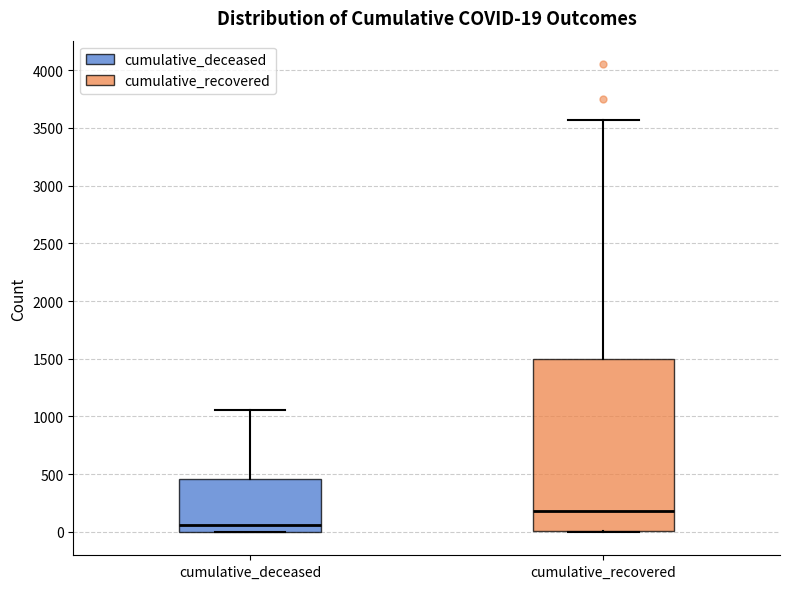

Which box's median line is the lowest?

cumulative_deceased